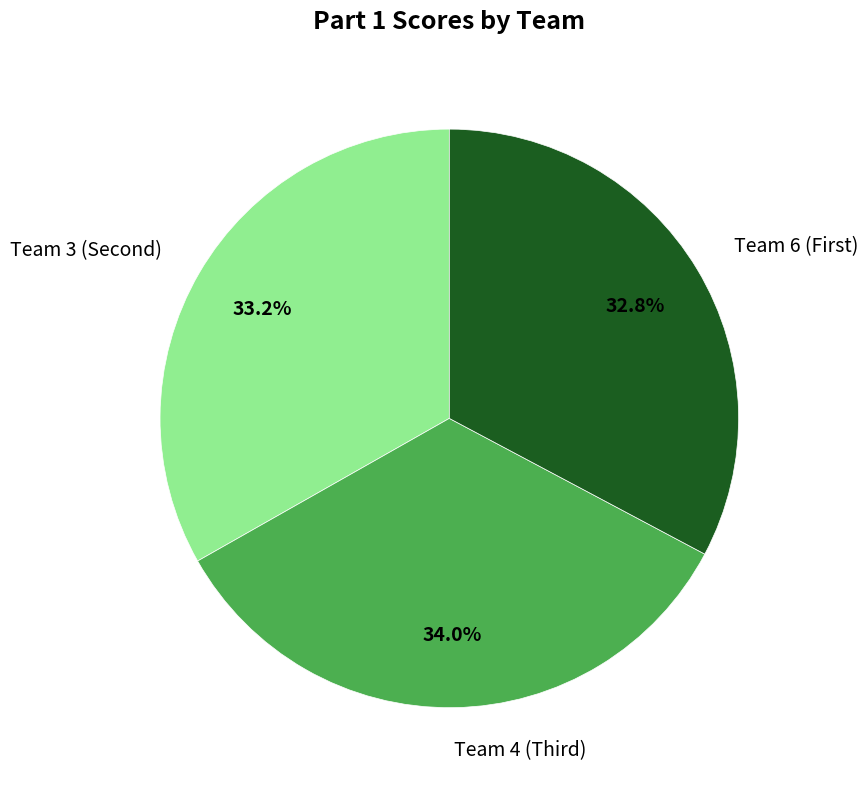

Which slice is the largest?

Team 4 (Third)